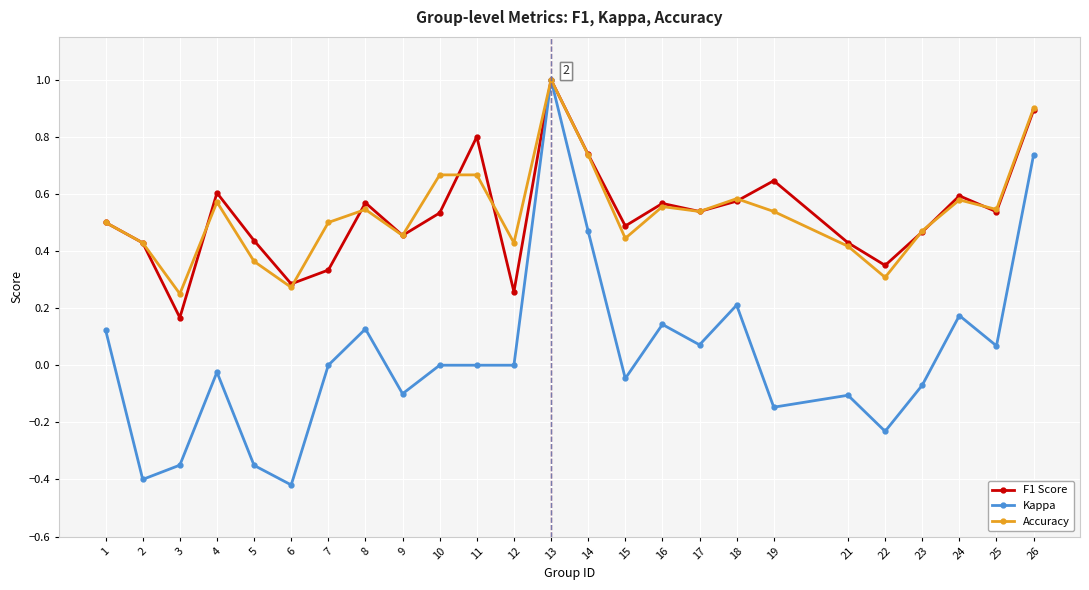

How many interior local peaks does the F1 Score series have?

7